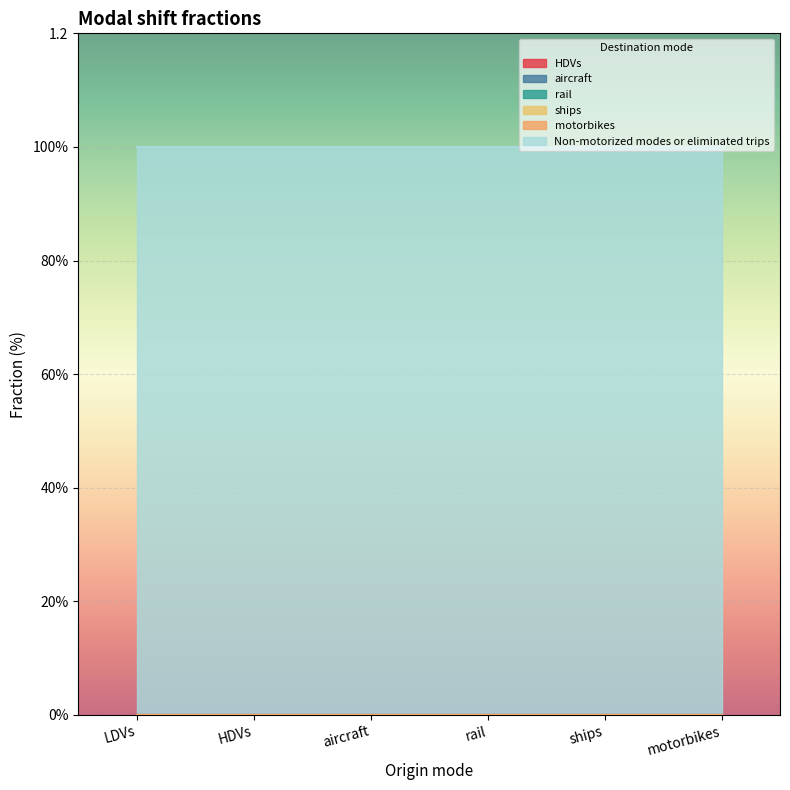

The value of Non-motorized modes or eliminated trips at aircraft is 2. True or false?

False